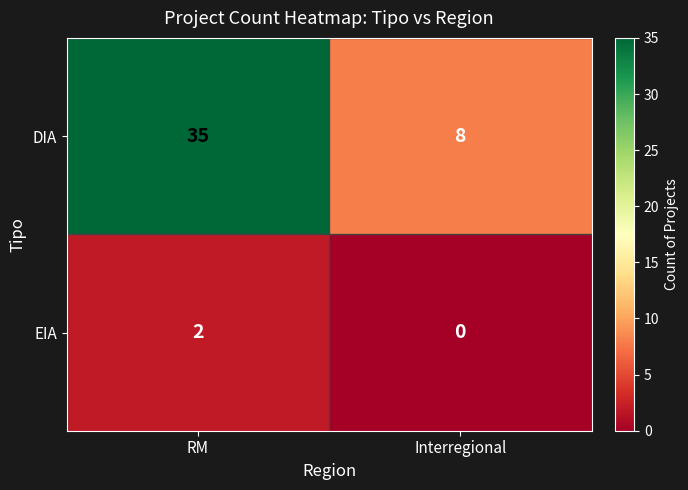

Reading left to right, list all the values displayed in this chart.

DIA: 35	8
EIA: 2	0